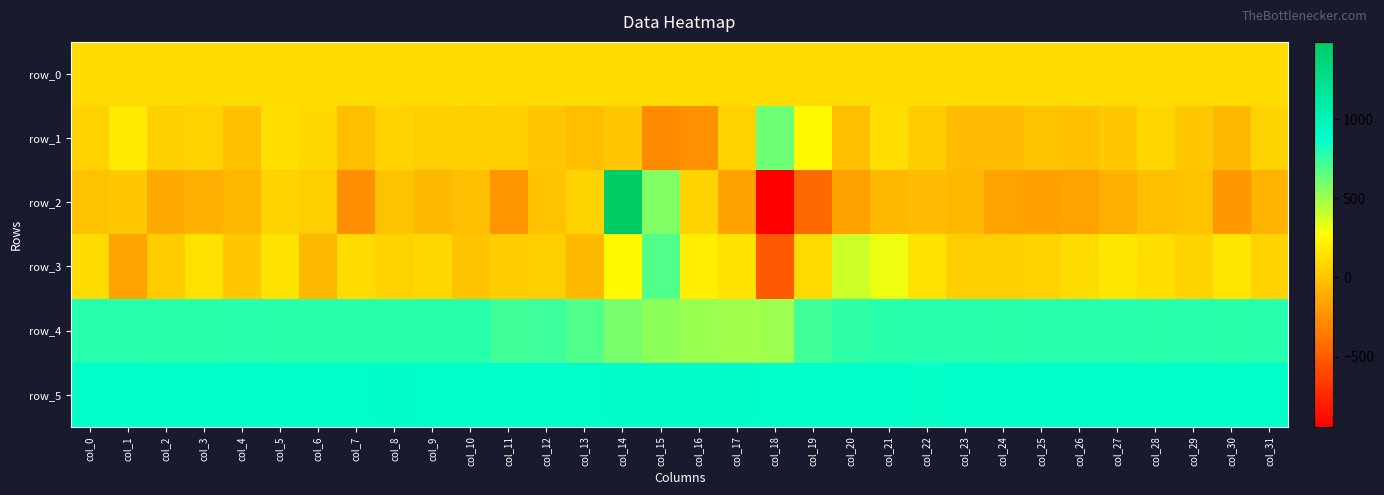

At which category is the sum across all series the highest?

col_14